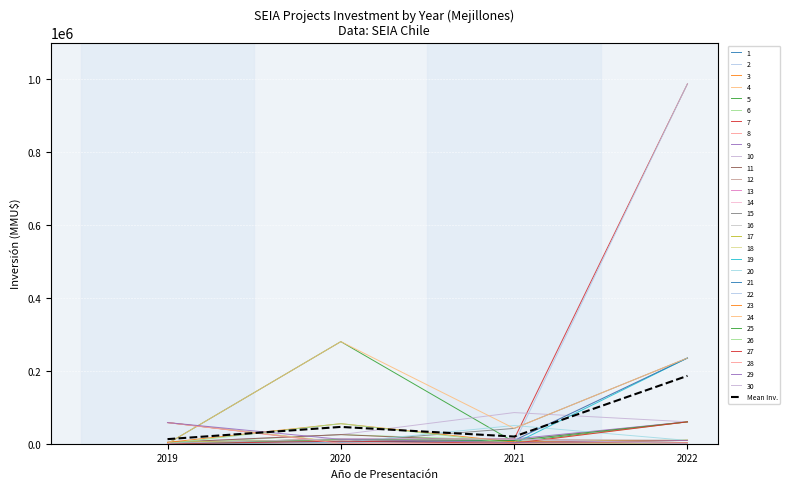

Reading left to right, transcribe all the data shown in this chart.

12592.6	46091.2	19664.1	186186.6